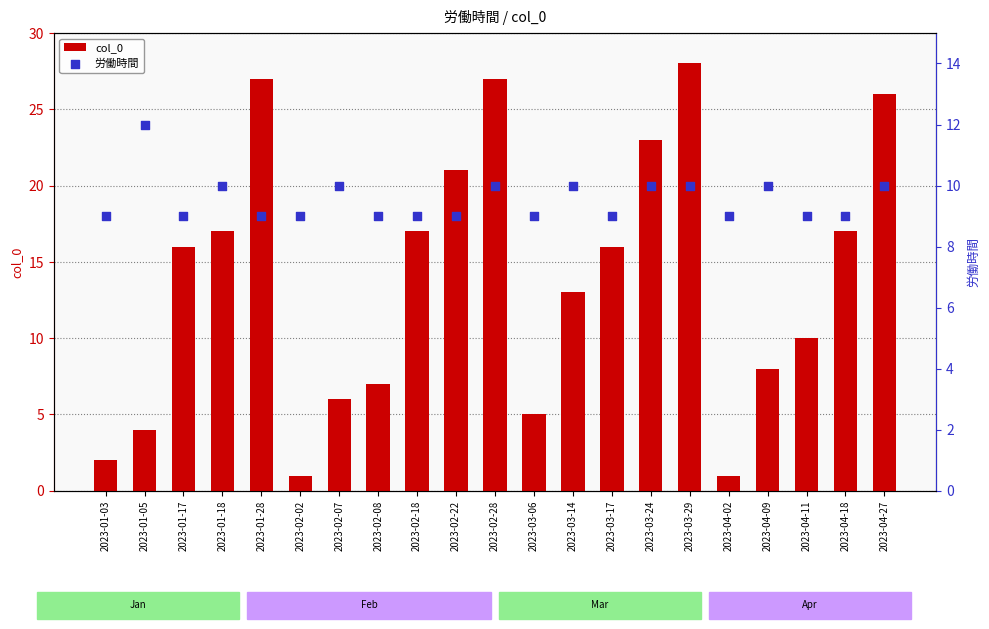

At how many categories does at least one series exceed 14?

11